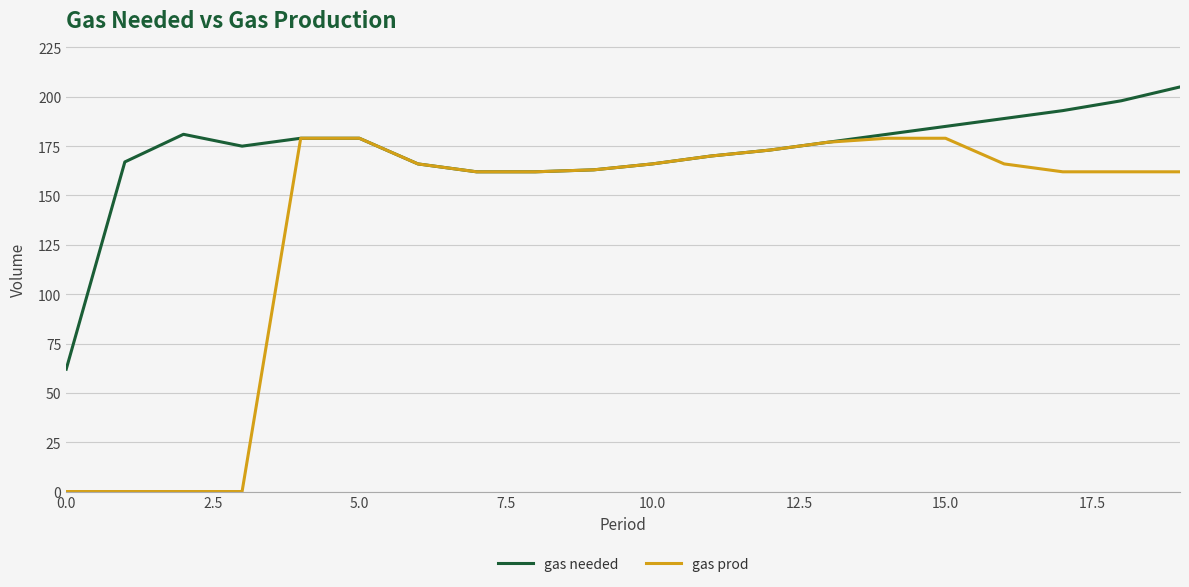

Which series has the largest range (max minus min)?

gas prod